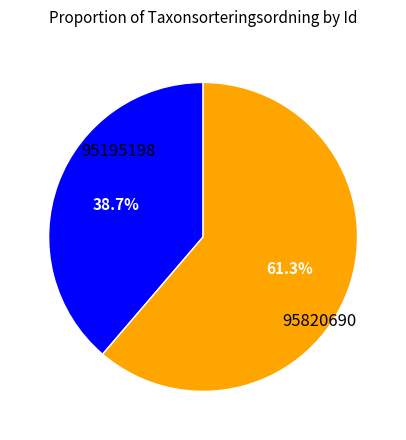

How many slices are in this pie chart?

2